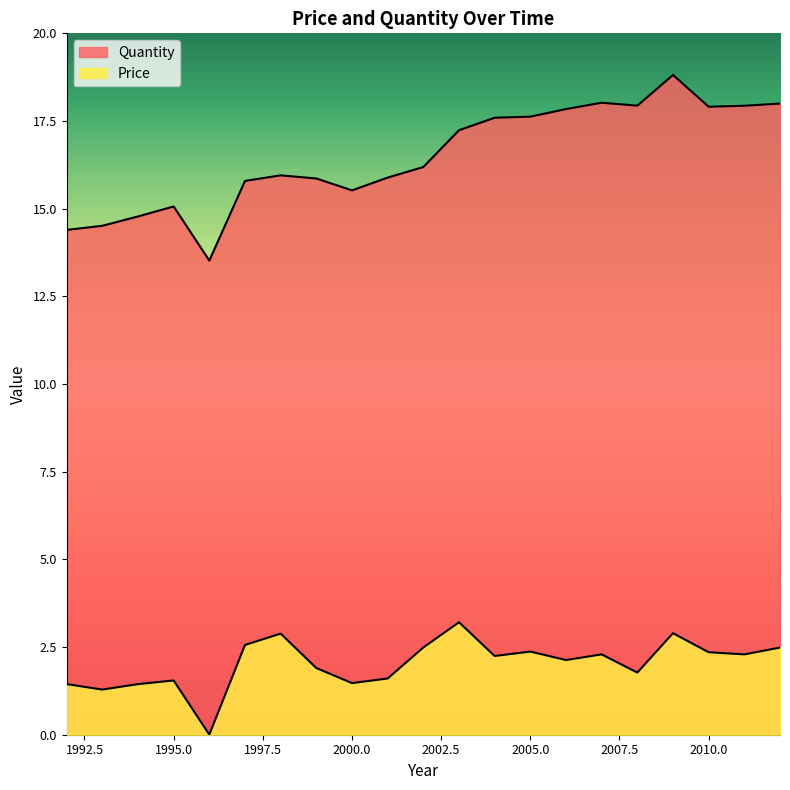

Between 1996 and 1998, which is larger?

1998